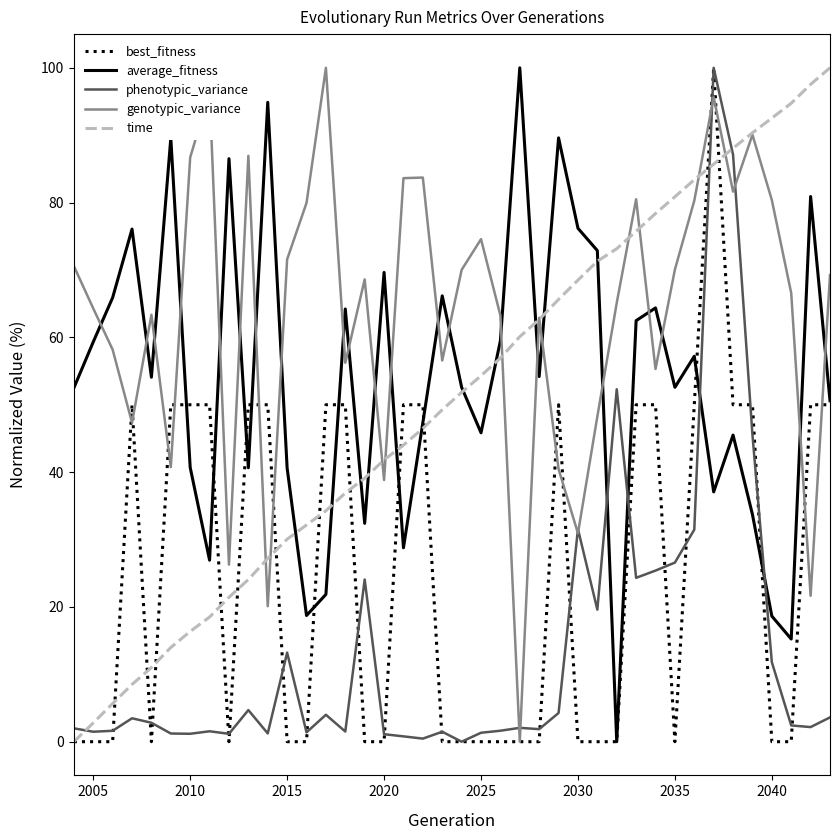

What are all the series names shown in the legend?

best_fitness, average_fitness, phenotypic_variance, genotypic_variance, time